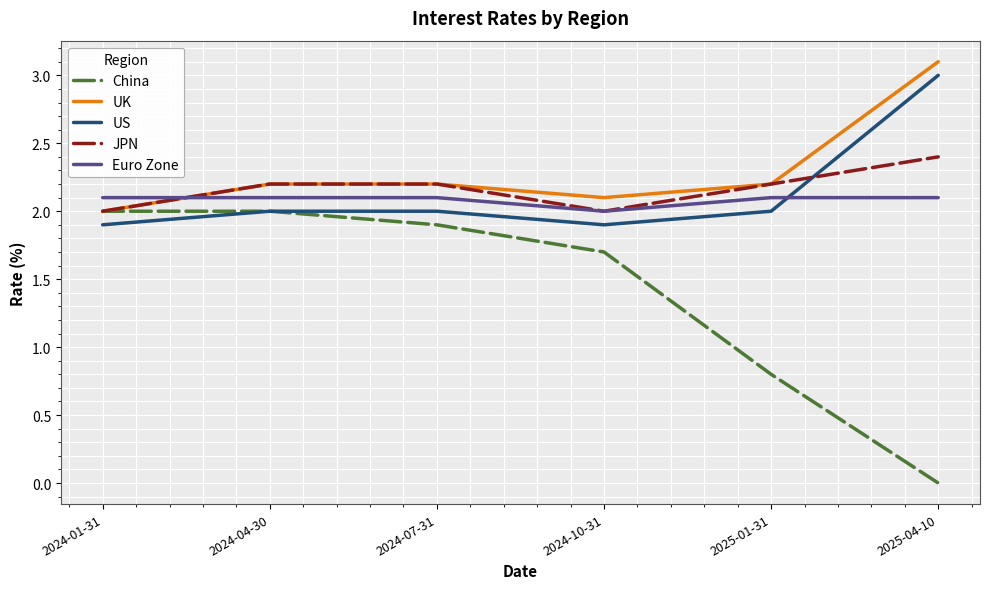

What is the total value across all series at 2025-04-10?

10.6